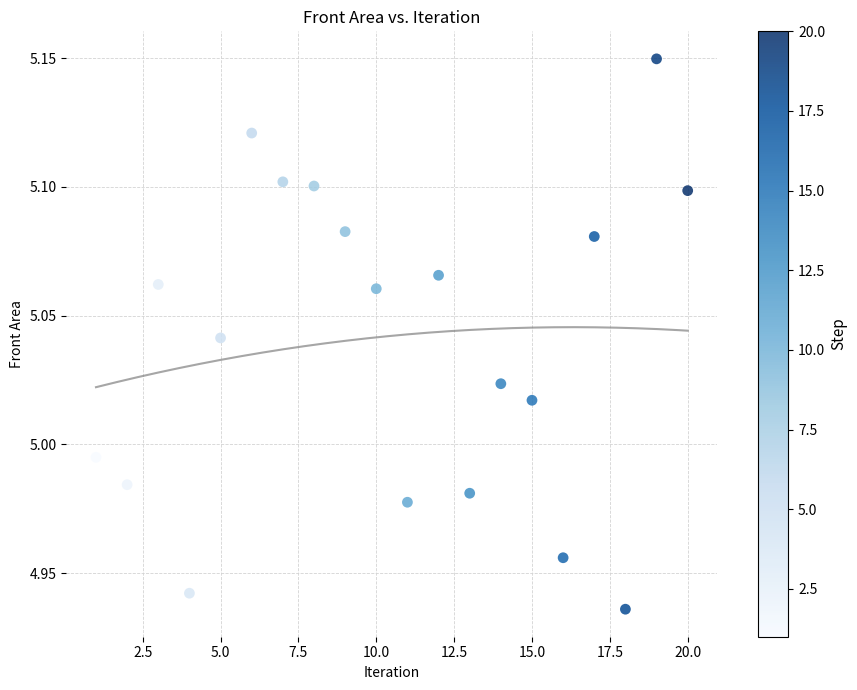

What is the range of X values (max minus min)?

19.0